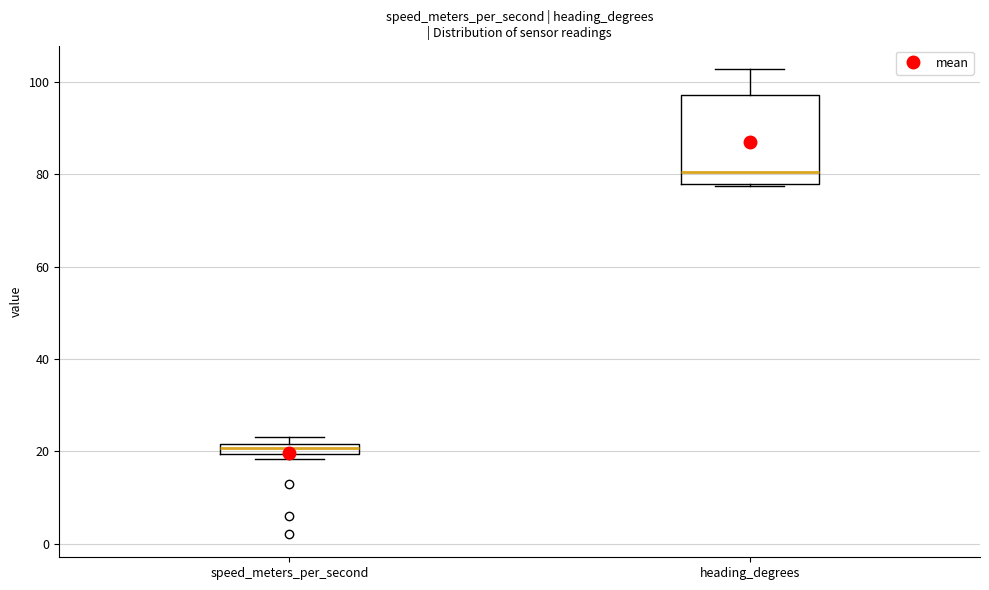

Where does the upper whisker of the box for heading_degrees end on the y-axis? The values are not printed on the chart, so give them approximately, as read against the axis.

102